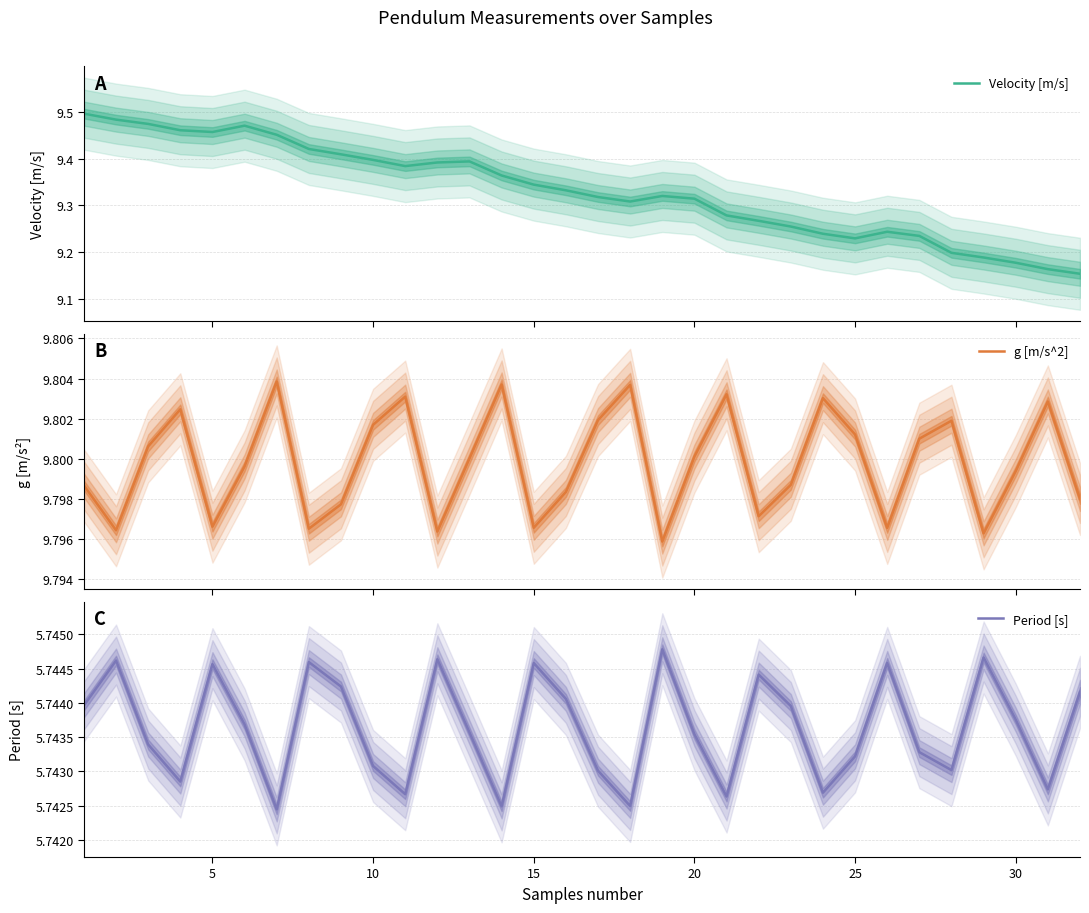

The Period [s] series shows 9.2 at 20. True or false?

False